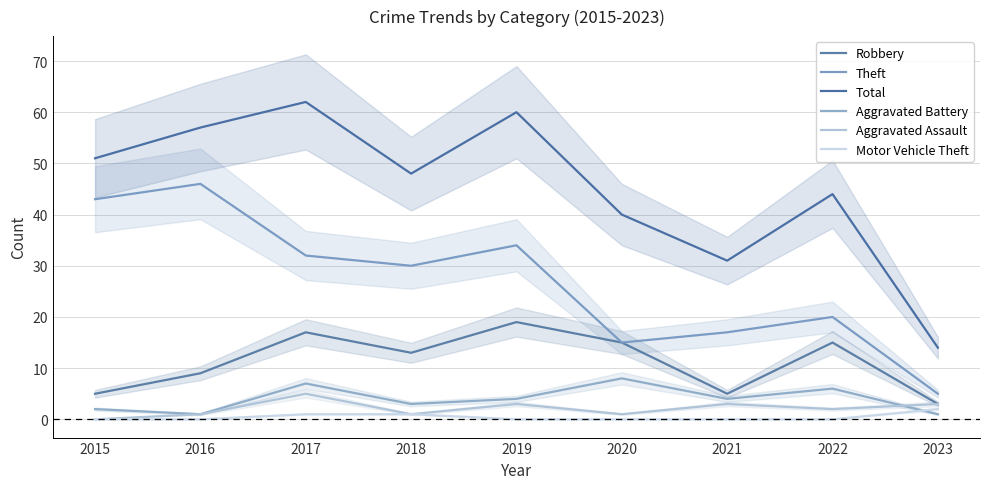

Which series has the largest range (max minus min)?

Total